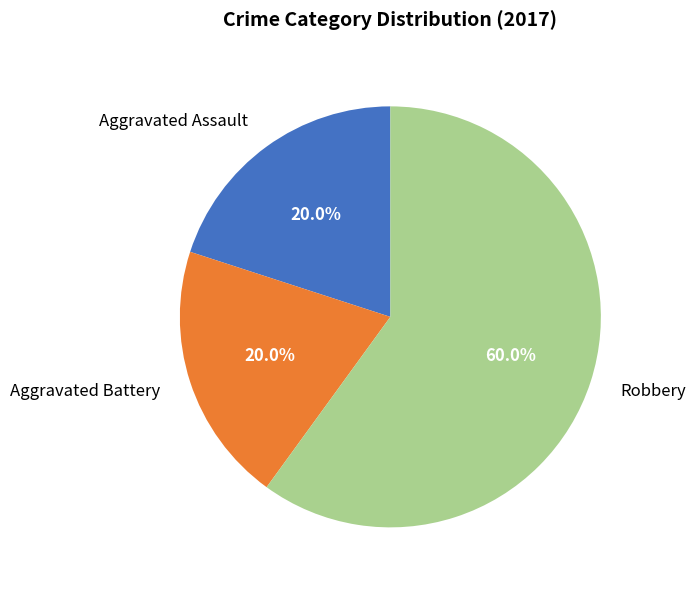

Combined, do Aggravated Battery and Aggravated Assault account for over 50%?

No